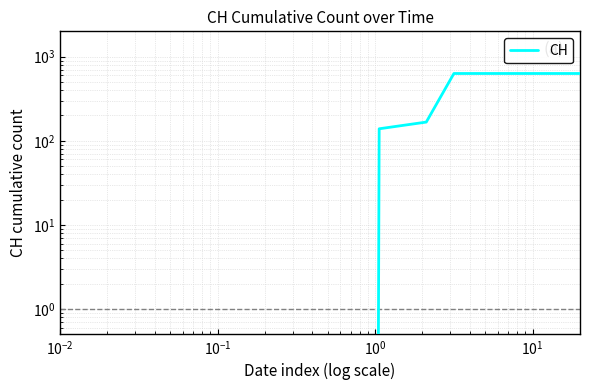

Reading left to right, list all the values displayed in this chart.

0	139	167	631	631	631	631	631	631	631	631	631	631	631	631	631	631	631	631	631